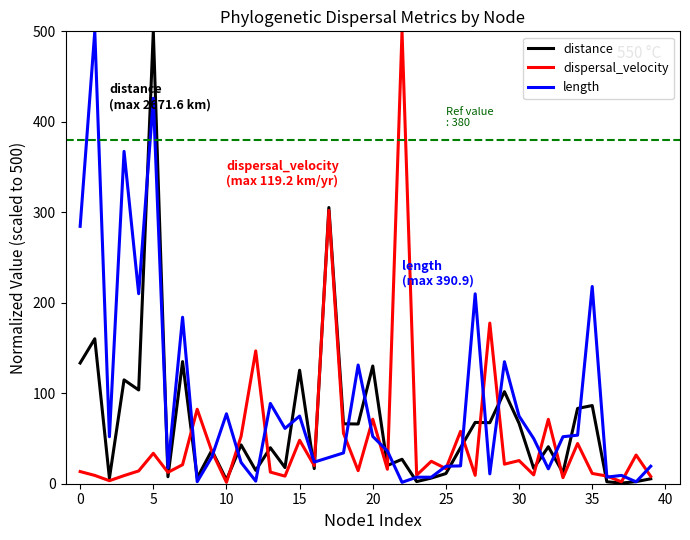

Which series has the largest total across all categories?

length